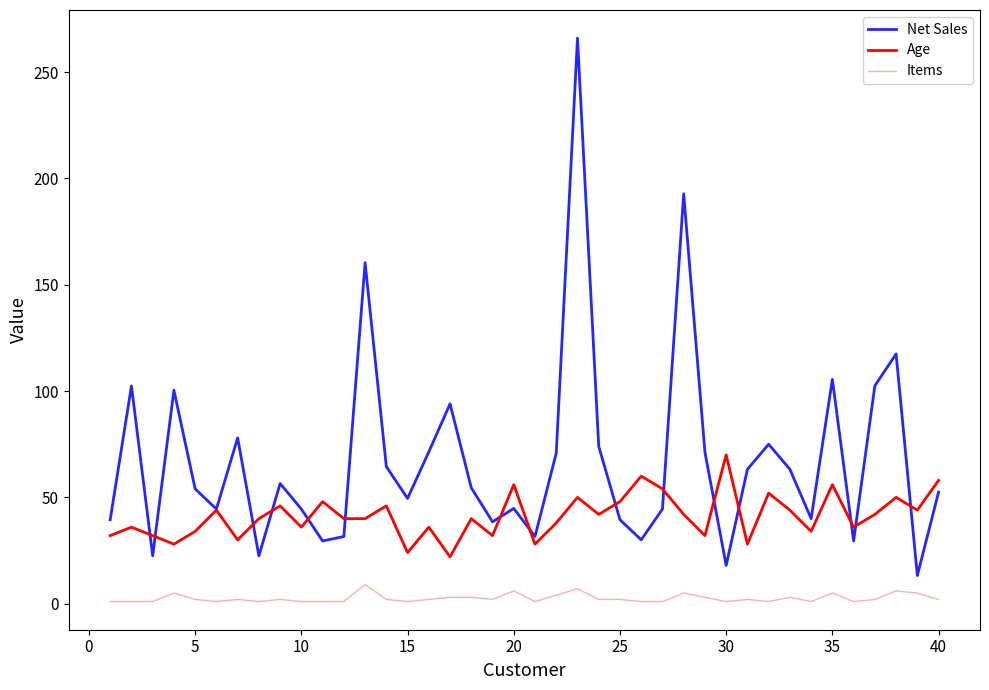

Which series has the widest spread of values?

Net Sales